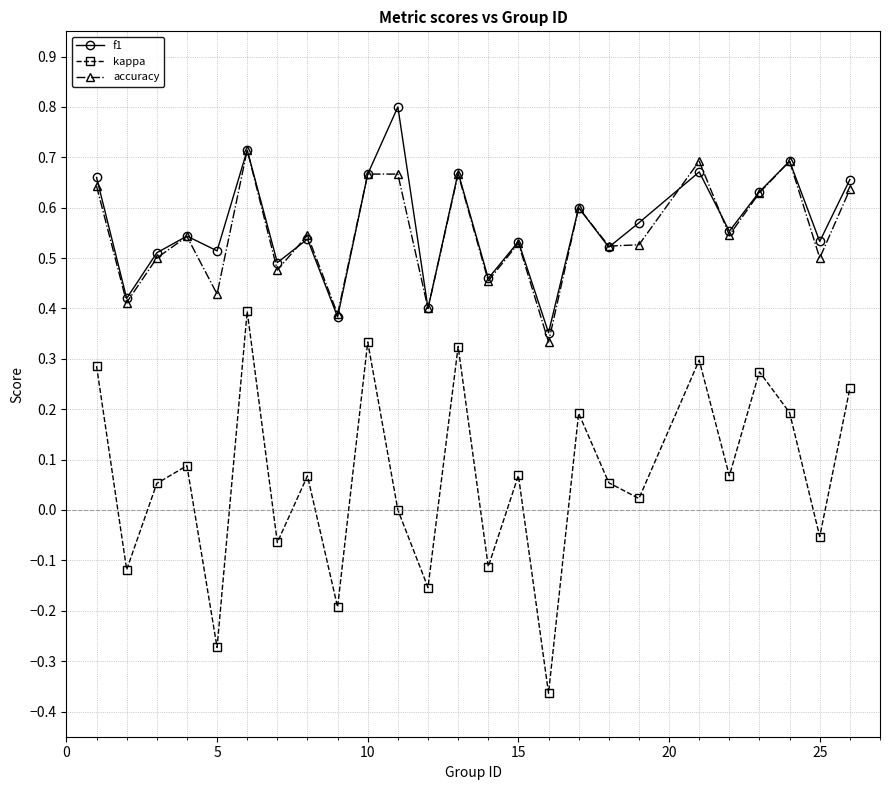

True or false: kappa has more than 1 interior local peaks.

True